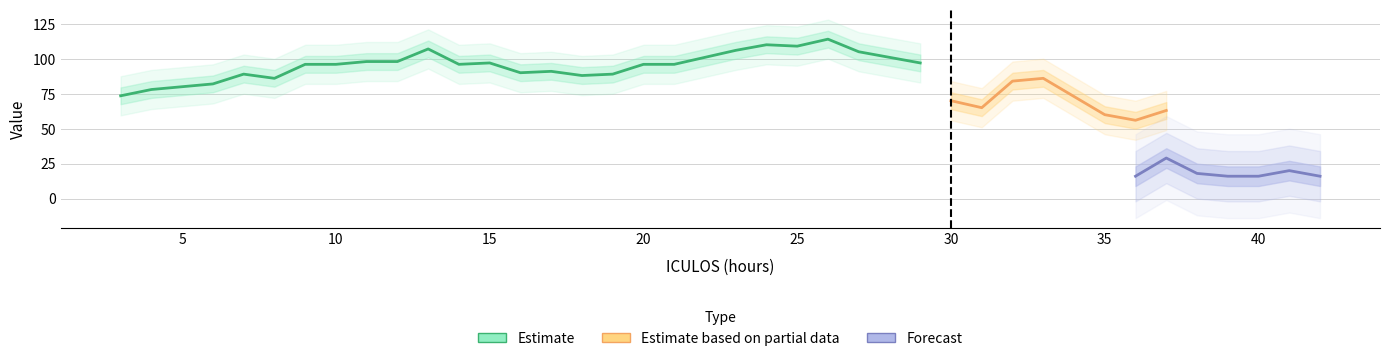

Is this an area chart (filled region under the line)?

No